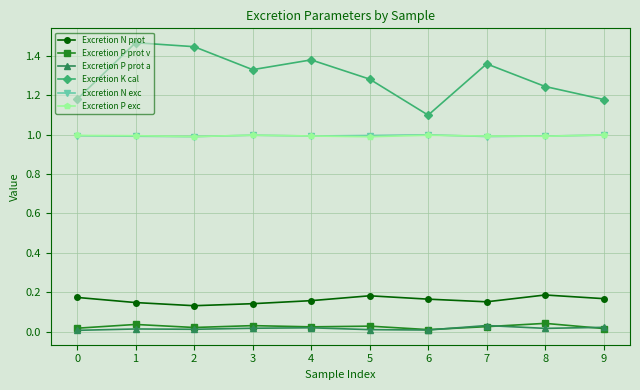

The Excretion N exc series shows 1.4 at 2. True or false?

False